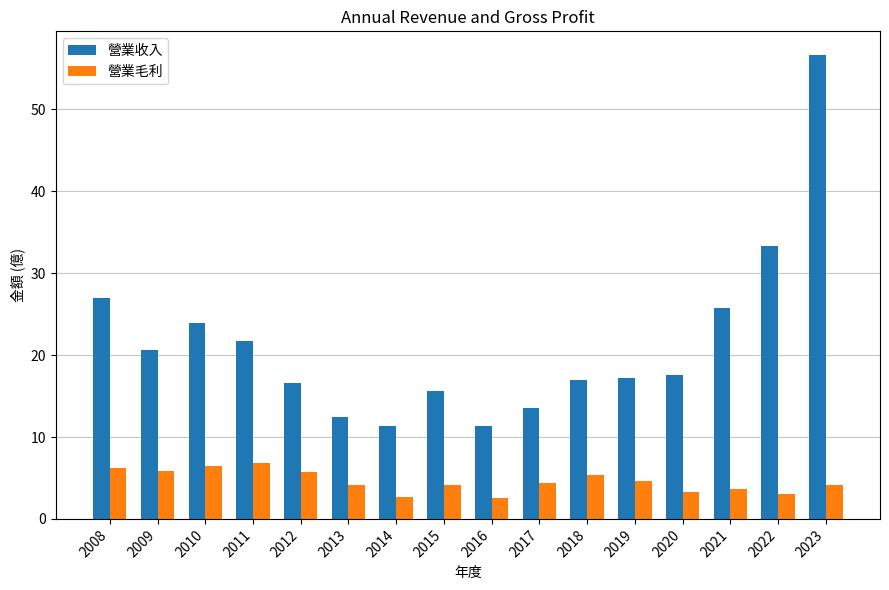

How many data points does each series have?

16